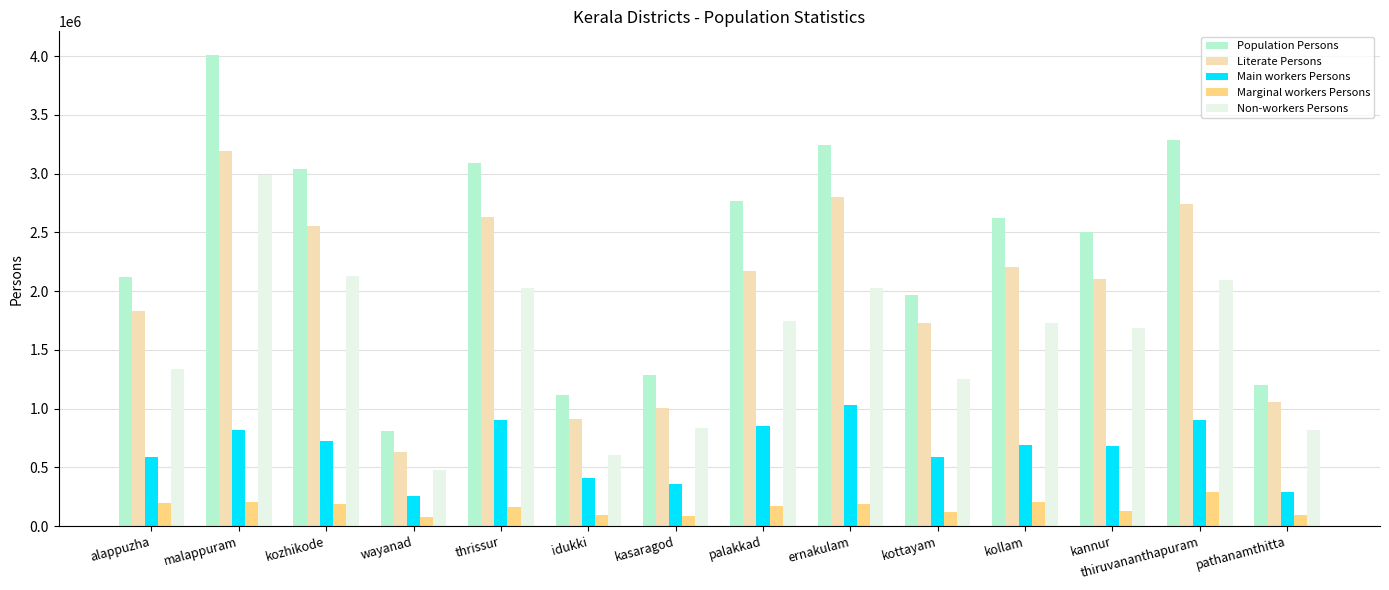

What is the label of the 13th bar from the left?

thiruvananthapuram